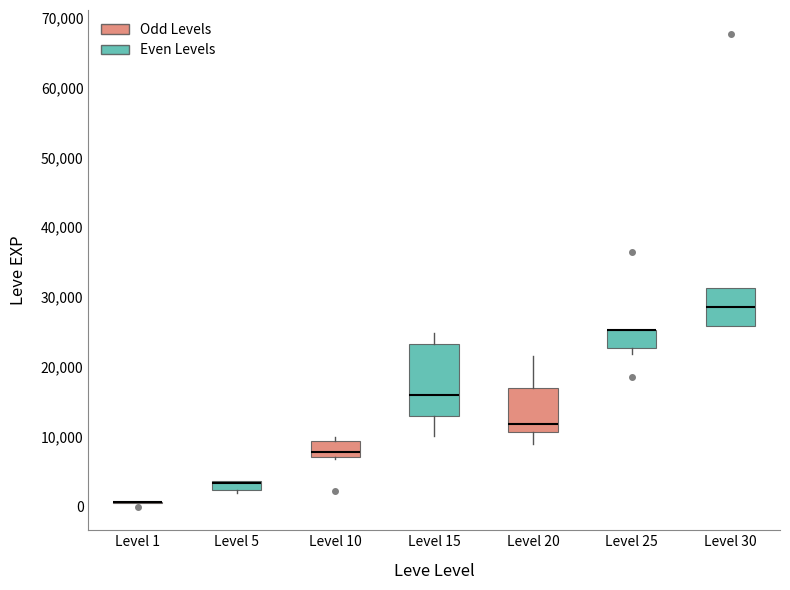

Where does the median line of the box for Level 15 sit on the y-axis? The values are not printed on the chart, so give them approximately, as read against the axis.

16000